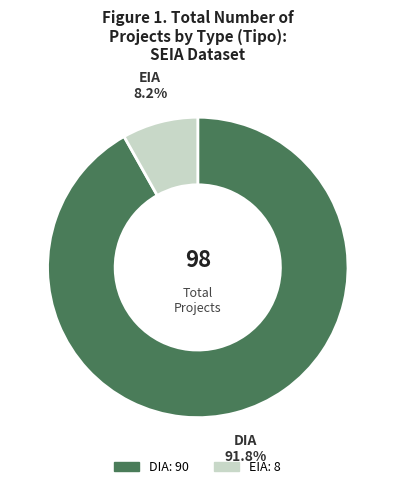

True or false: EIA accounts for 22% of the total.

False